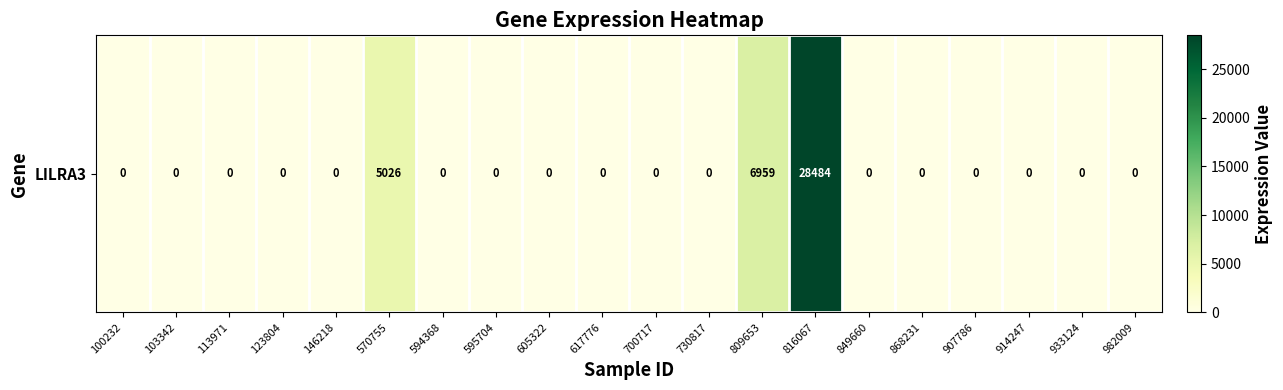

What is the average value?

2023